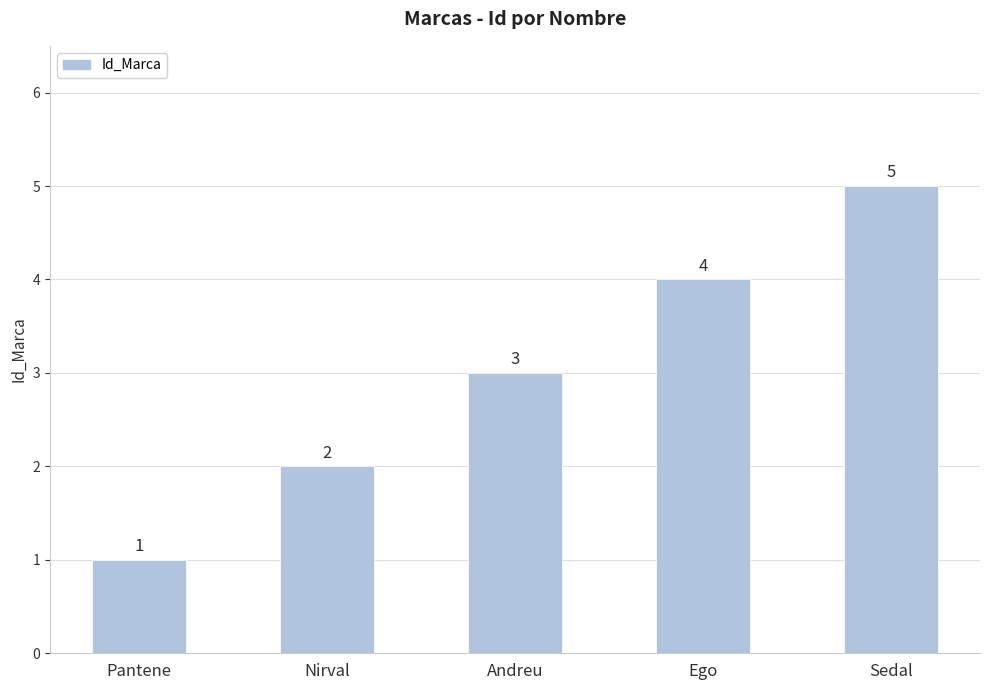

Reading left to right, transcribe all the data shown in this chart.

Pantene=1	Nirval=2	Andreu=3	Ego=4	Sedal=5